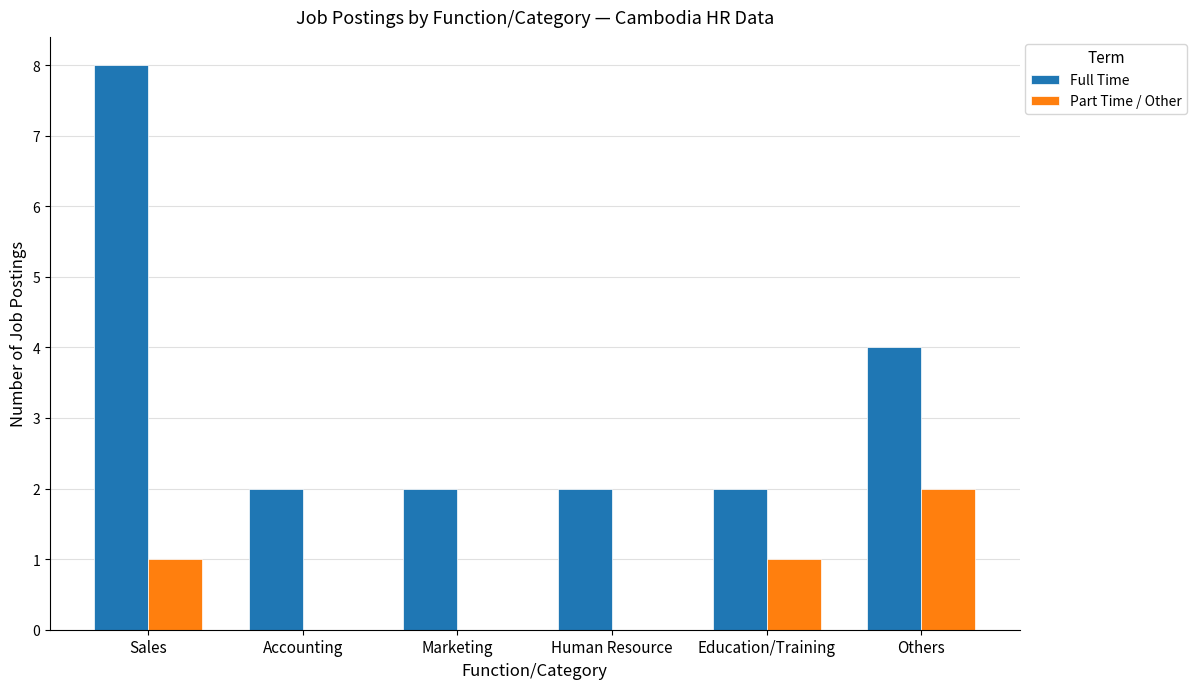

How many data points does each series have?

6